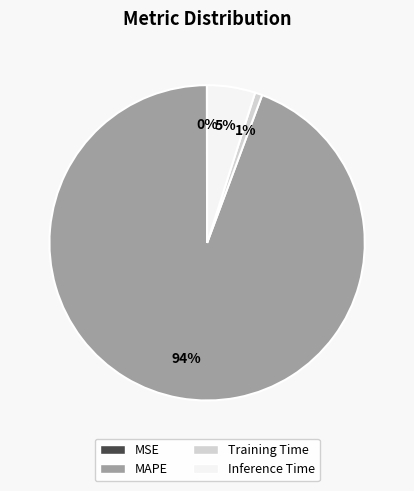

To the nearest percent, what is the difference between the largest and smallest slice percentages?

94%